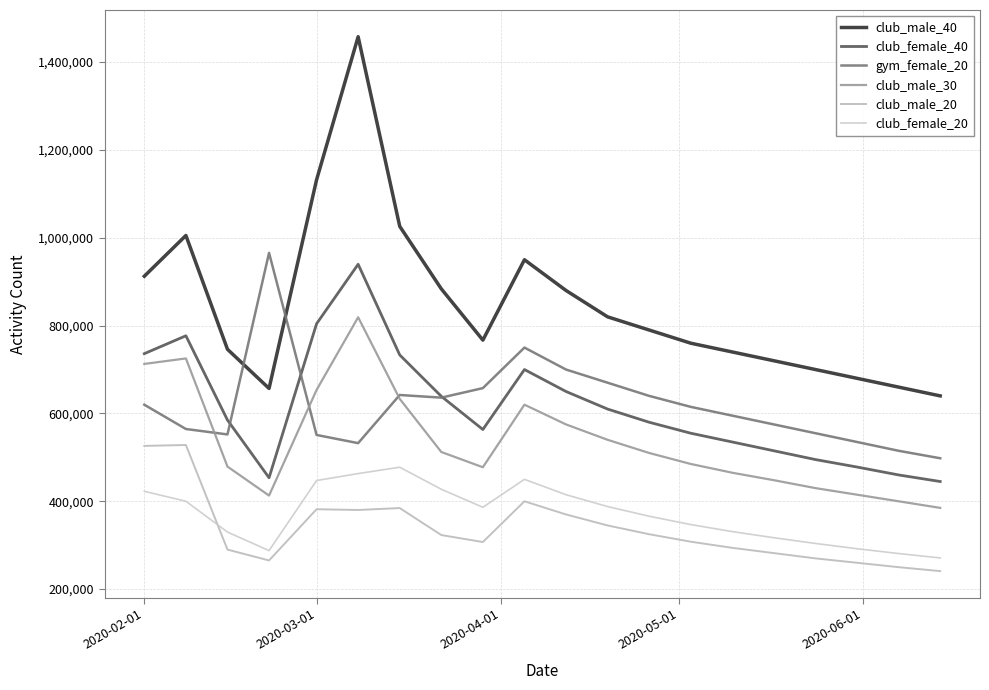

Does the chart display data point markers on the line(s)?

No